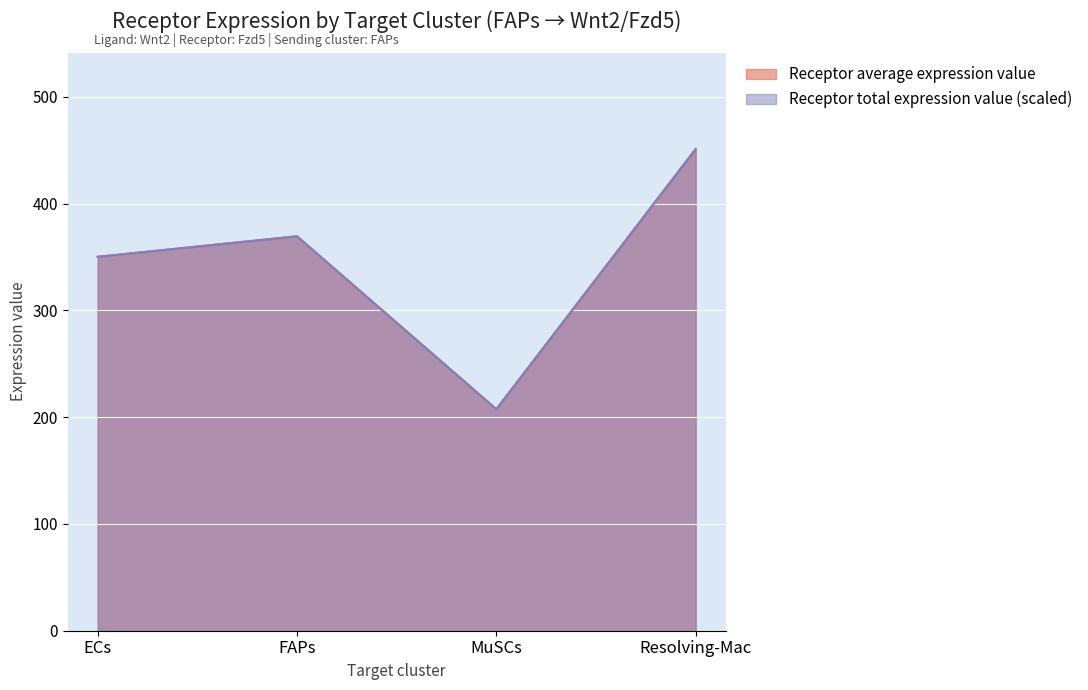

Where is the first local maximum for Receptor average expression value?

FAPs